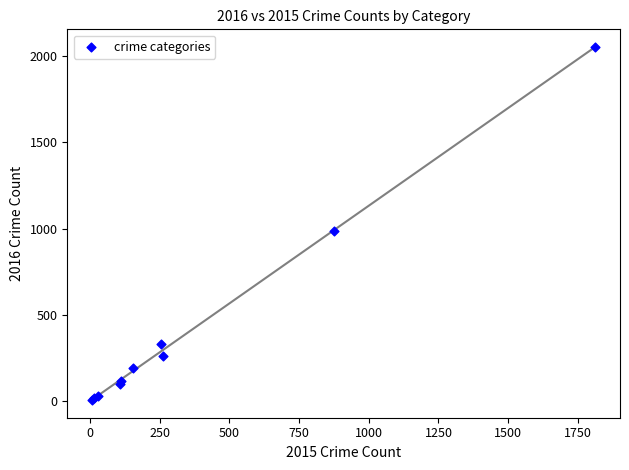

What Y value in the scatter plot is closest to 1030?

984